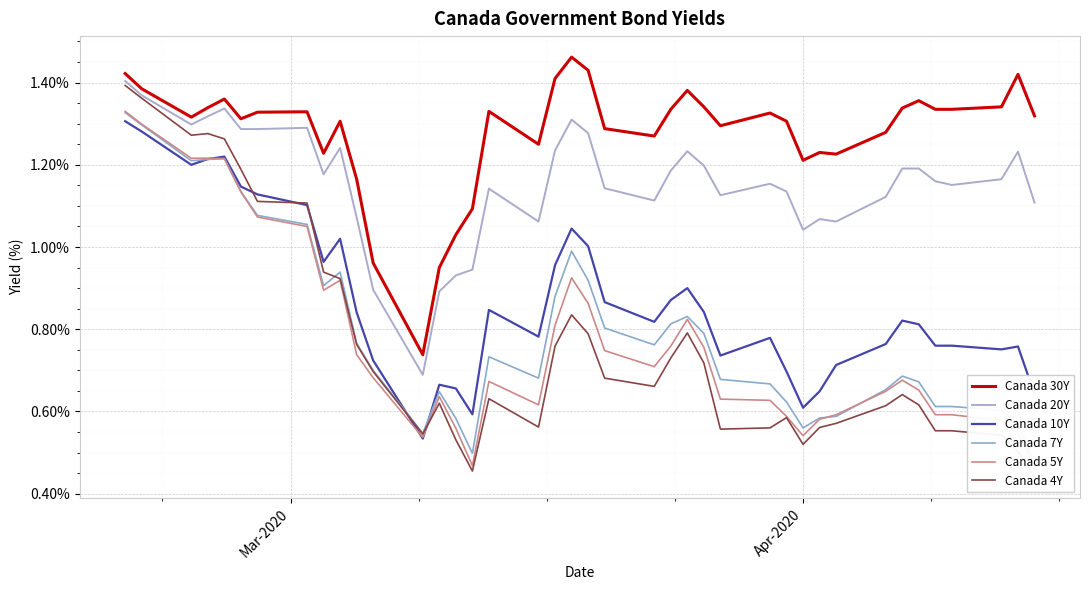

True or false: Canada 30Y and Canada 10Y intersect in this chart.

False